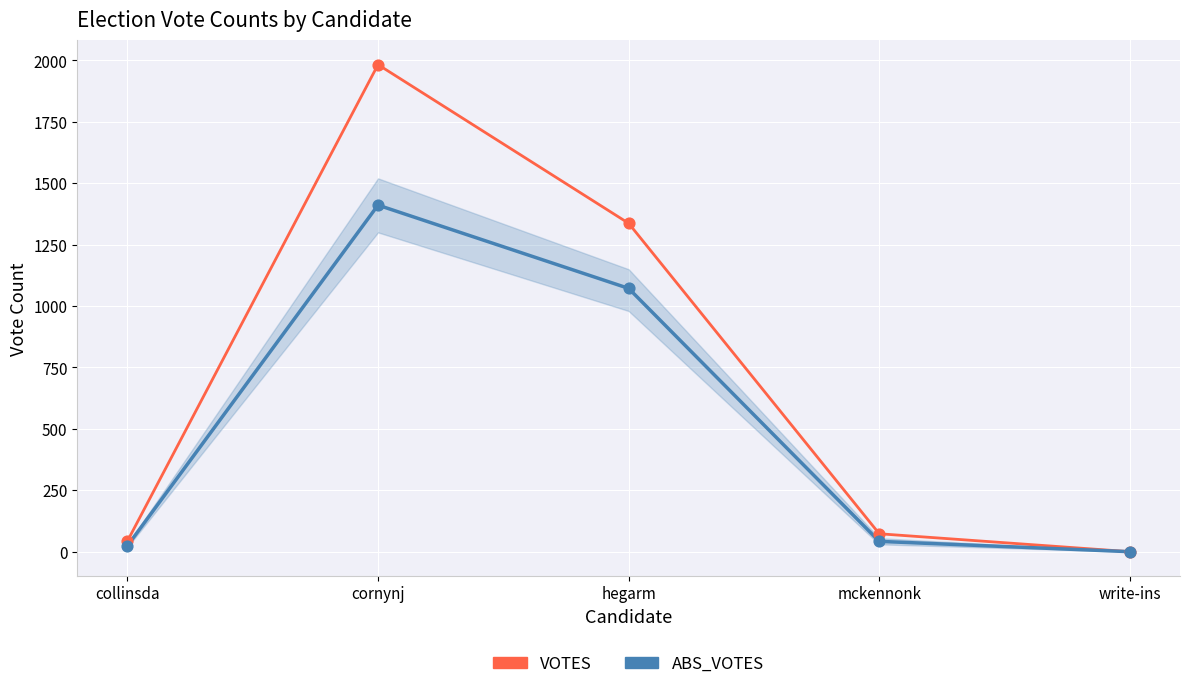

What is the total value across all series at cornynj?

3394